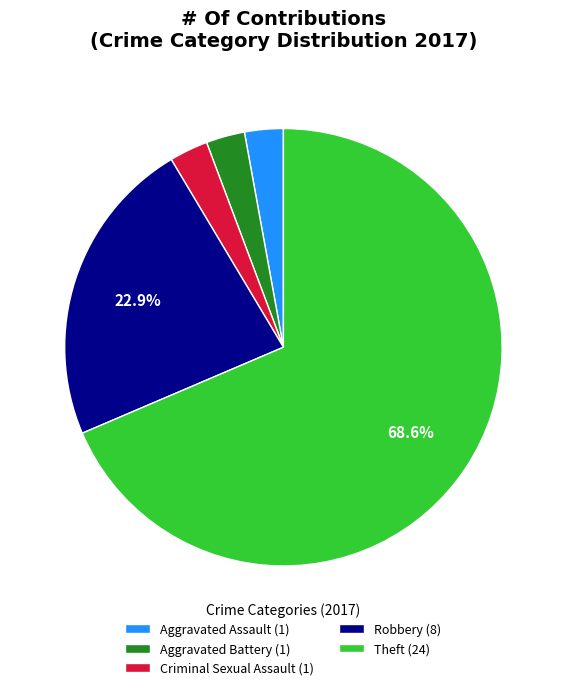

Do Theft (24) and Aggravated Battery (1) together represent more than half of the pie?

Yes